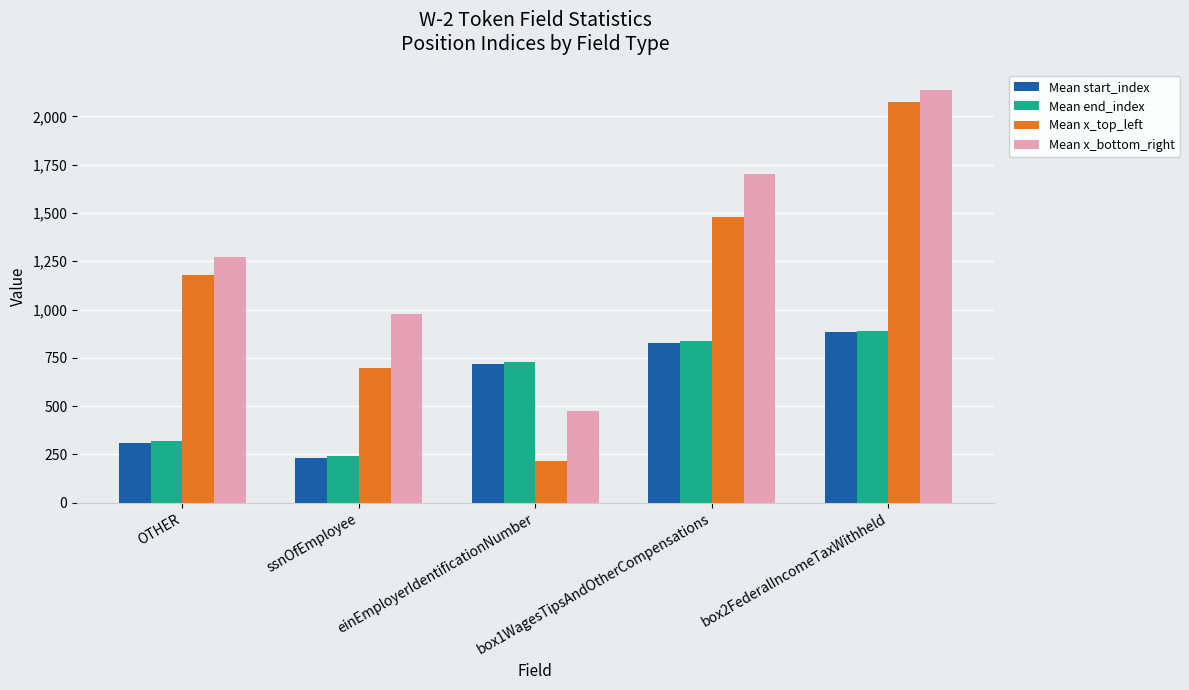

Is it true that Mean end_index equals 243 at ssnOfEmployee?

True